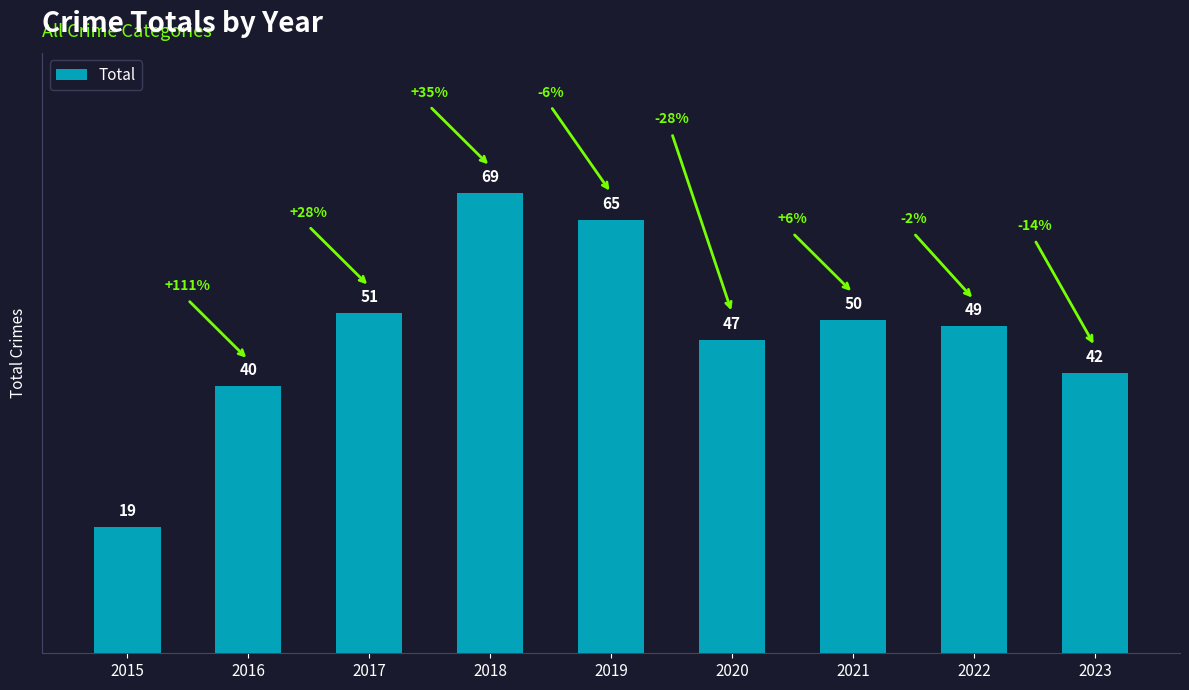

Reading right to left, list all the values displayed in this chart.

42	49	50	47	65	69	51	40	19